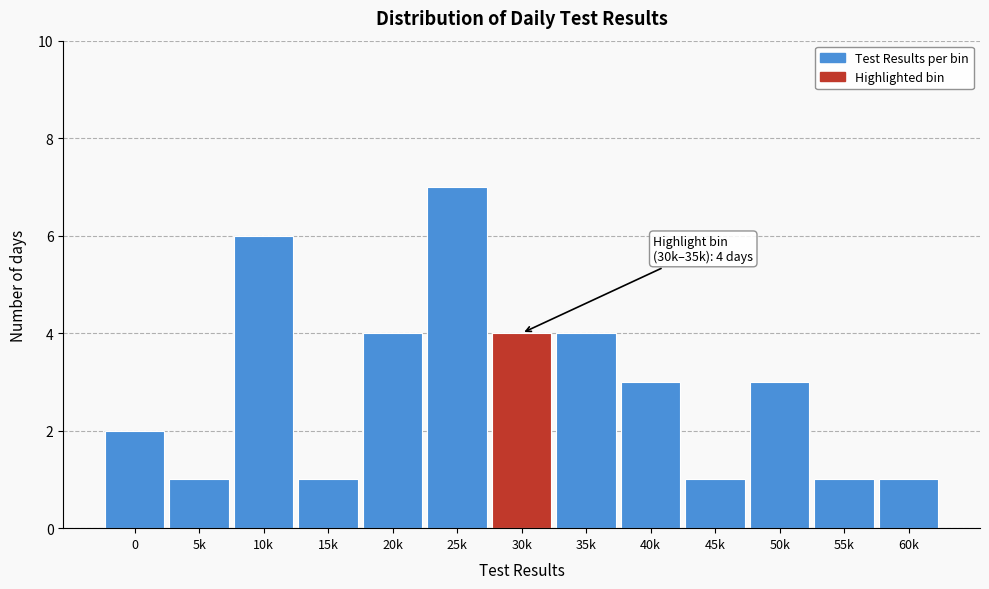

Reading left to right, what are all the values shown in this chart?

2	1	6	1	4	7	4	4	3	1	3	1	1